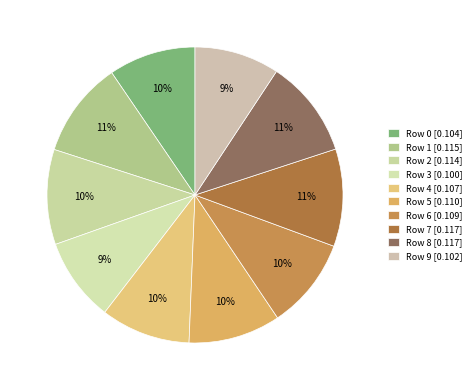

To the nearest percent, what is the difference between the largest and smallest slice percentages?

2%